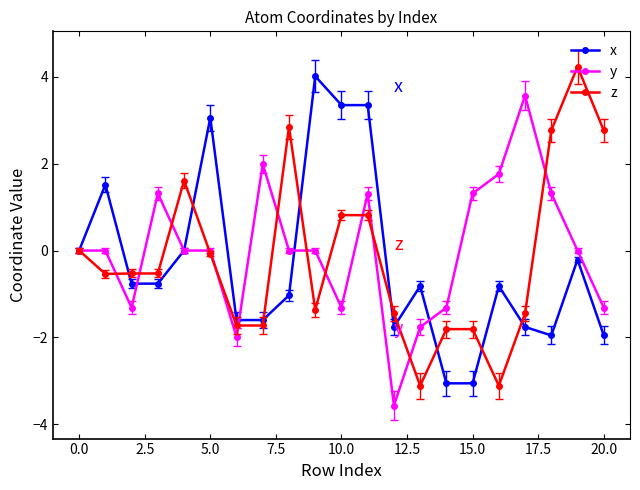

What is the greatest value displayed?

4.2